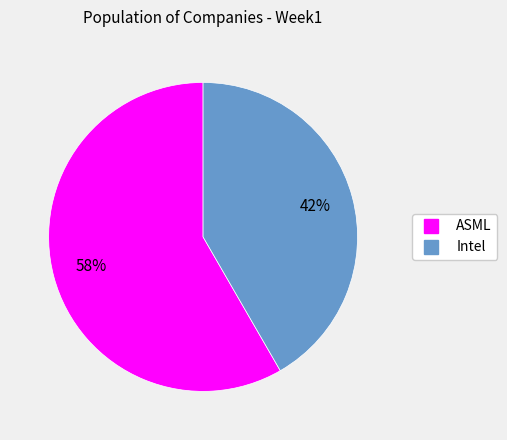

Does ASML account for over 50% of the chart?

Yes